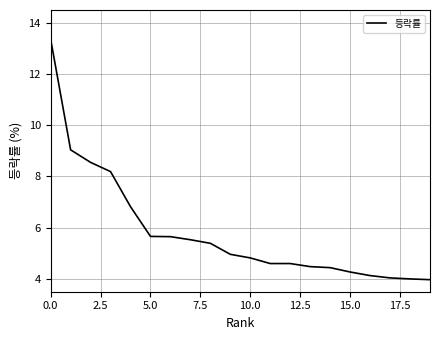

What is the difference between the maximum and minimum values?

9.4